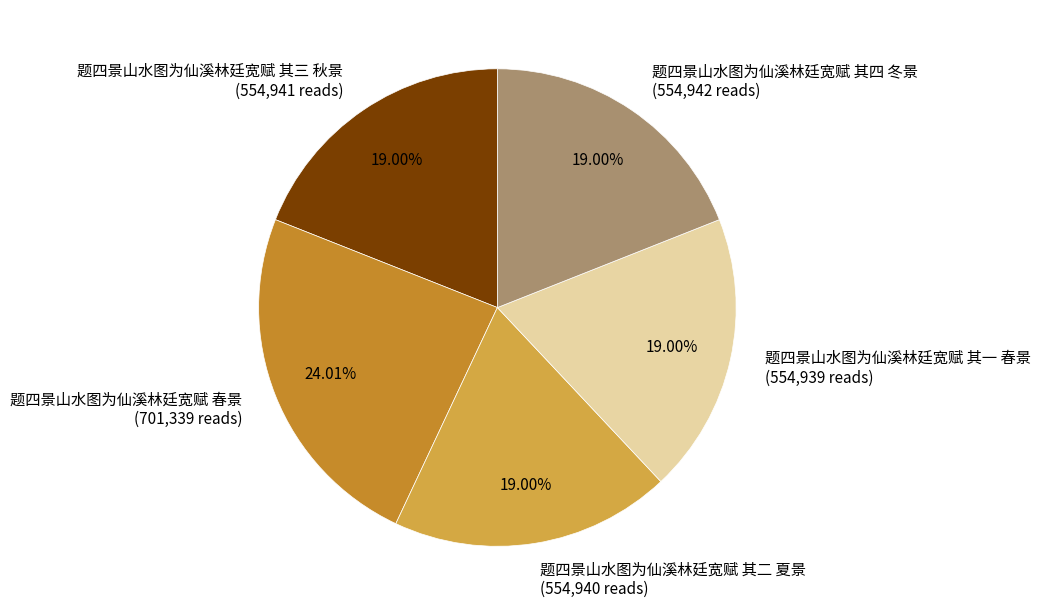

The 题四景山水图为仙溪林廷宽赋 其四 冬景 slice represents 19% of the pie. True or false?

True